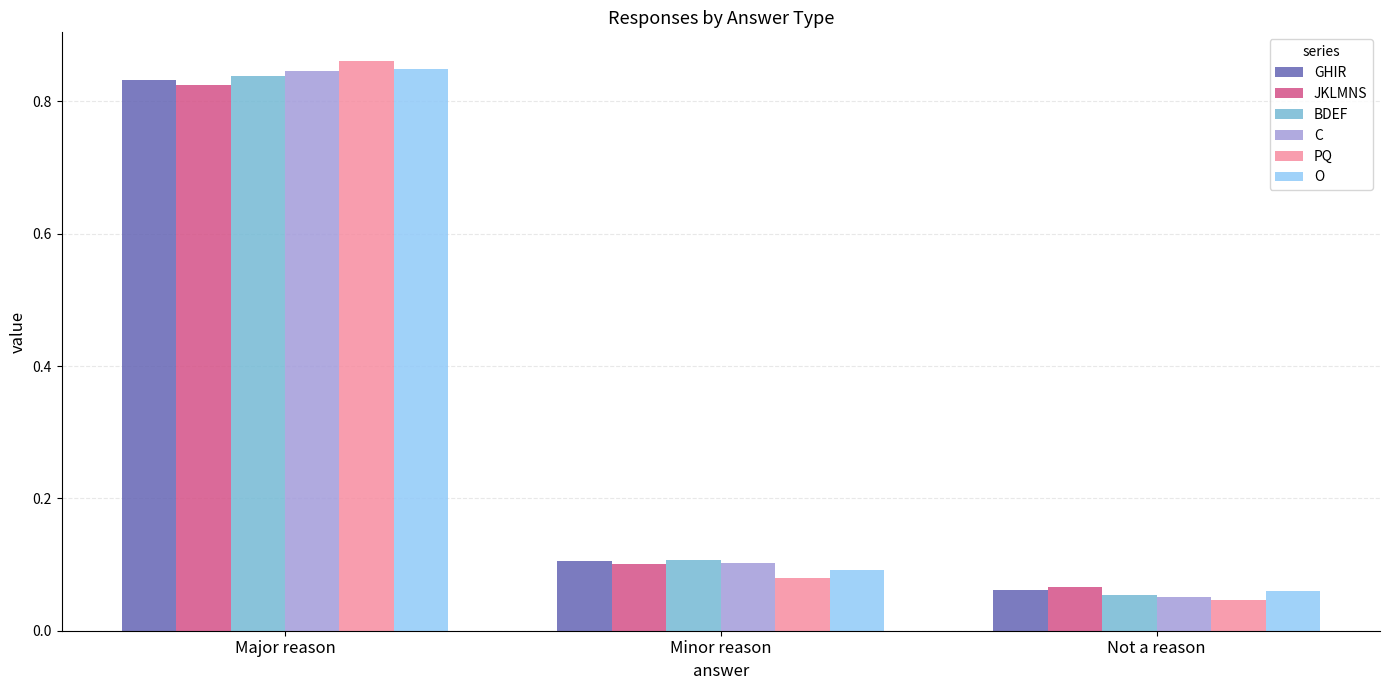

Is the value of BDEF at Major reason greater than the value of GHIR at Minor reason?

Yes